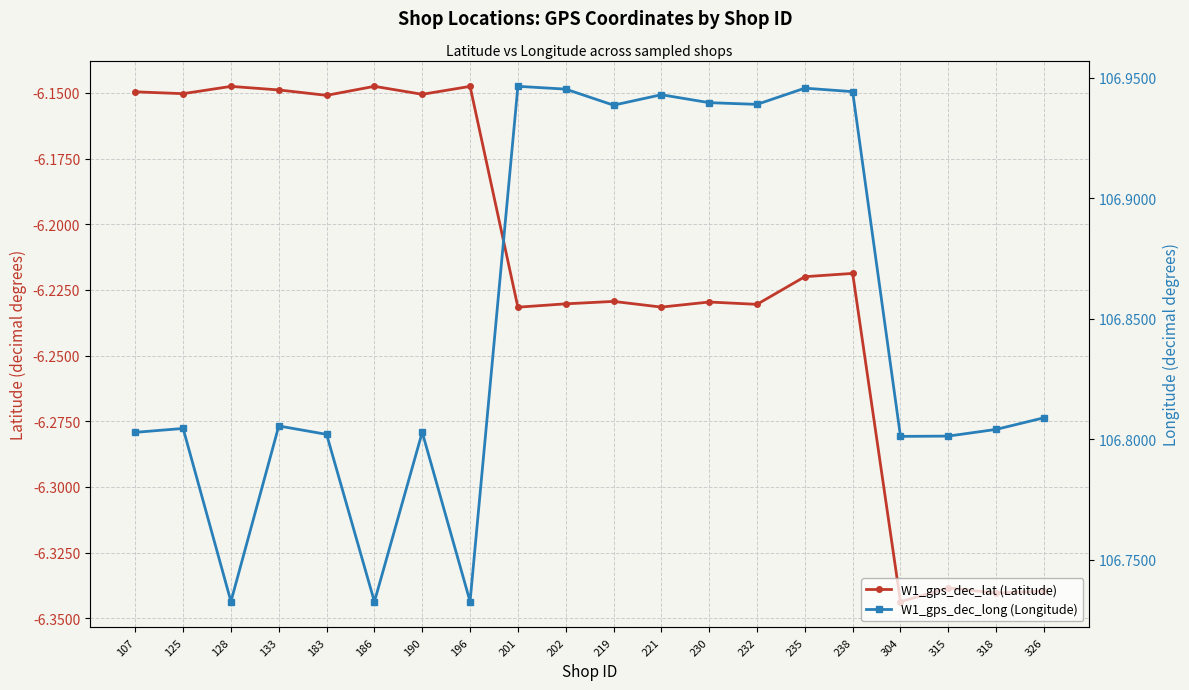

Does the chart display data point markers on the line(s)?

Yes